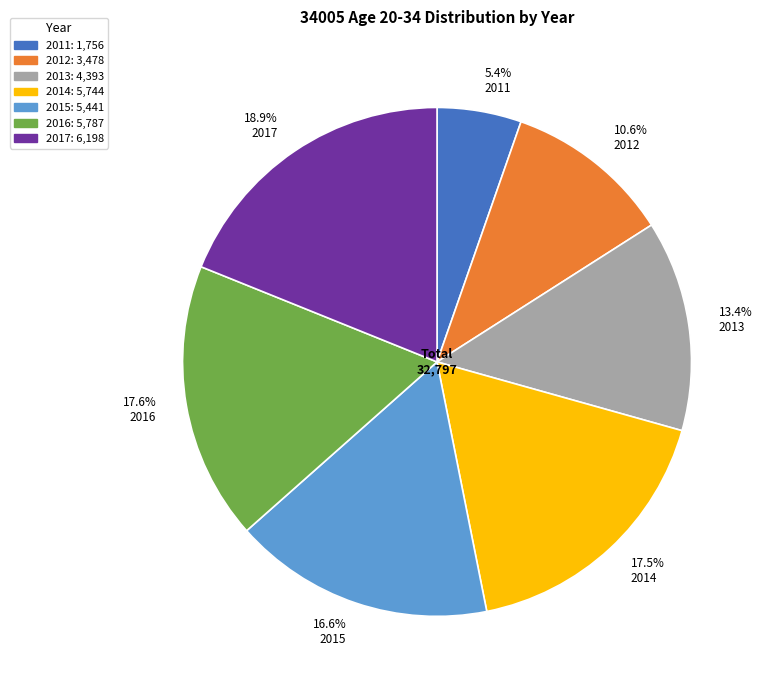

Which category has the smallest portion of the pie?

5.4% 2011